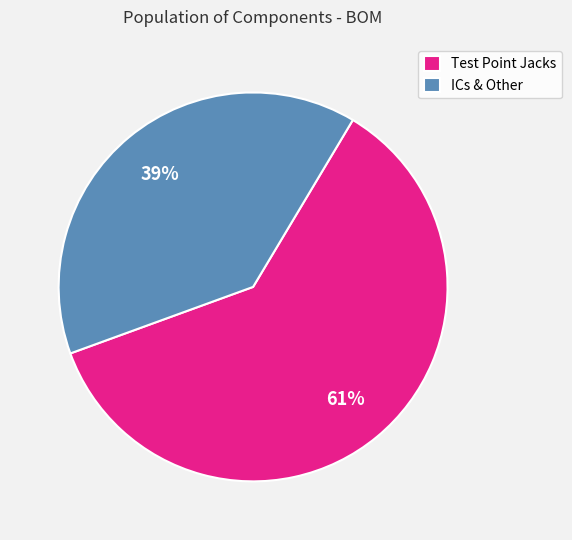

Rank the categories by value from lowest to highest.

ICs & Other, Test Point Jacks